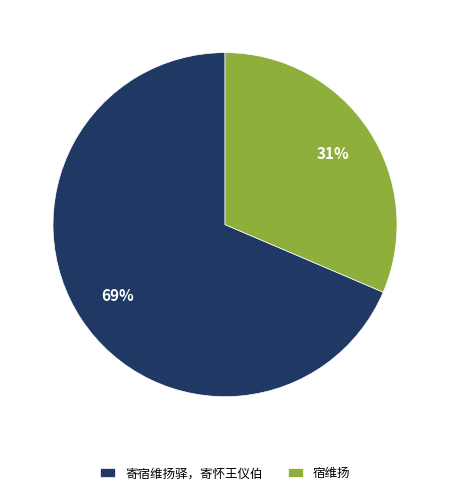

Which category has the smallest portion of the pie?

宿维扬